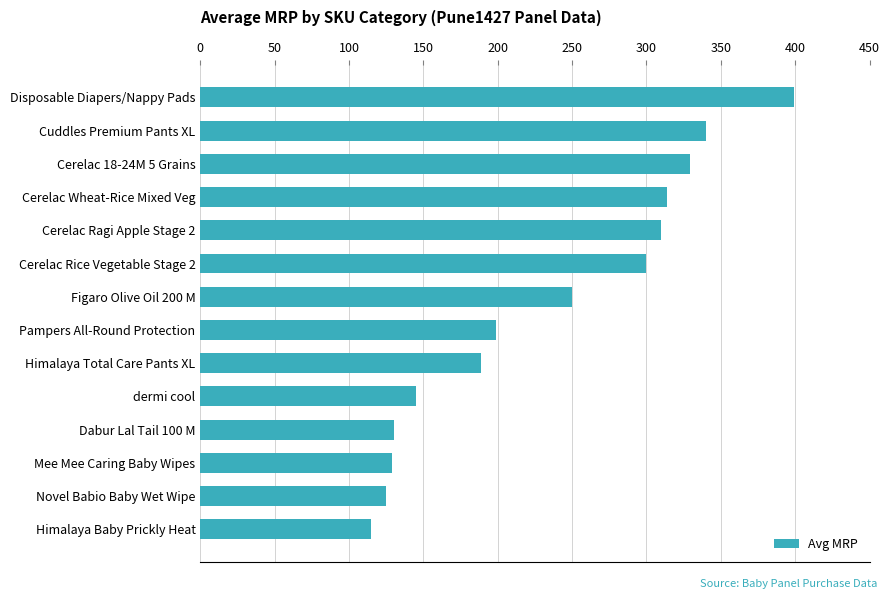

What is the label of the 9th bar from the top?

Himalaya Total Care Pants XL